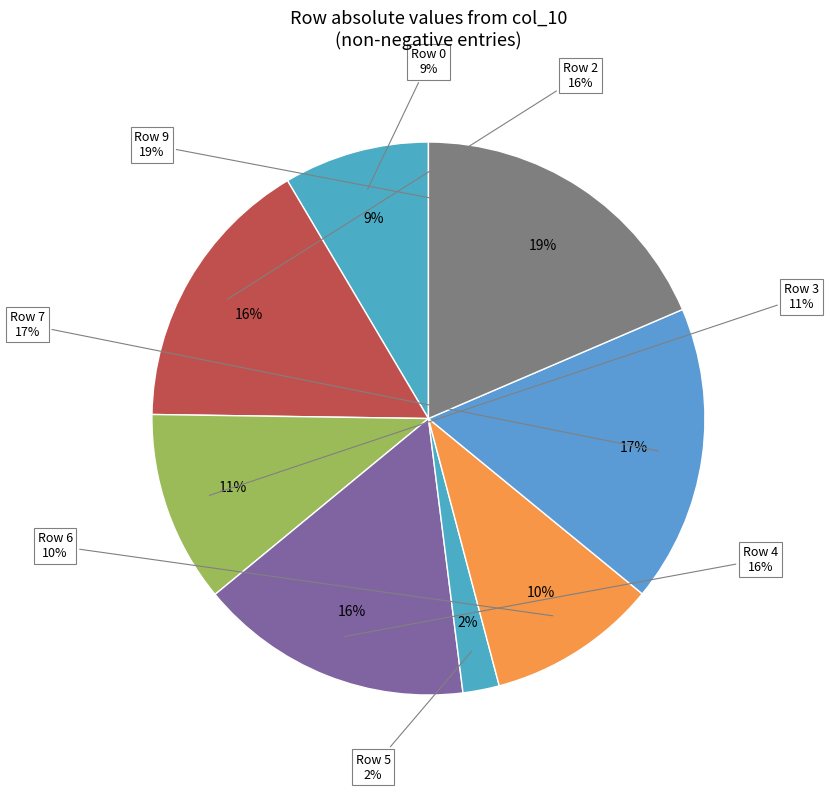

What is the change in value from 3 to 9?

+0.1